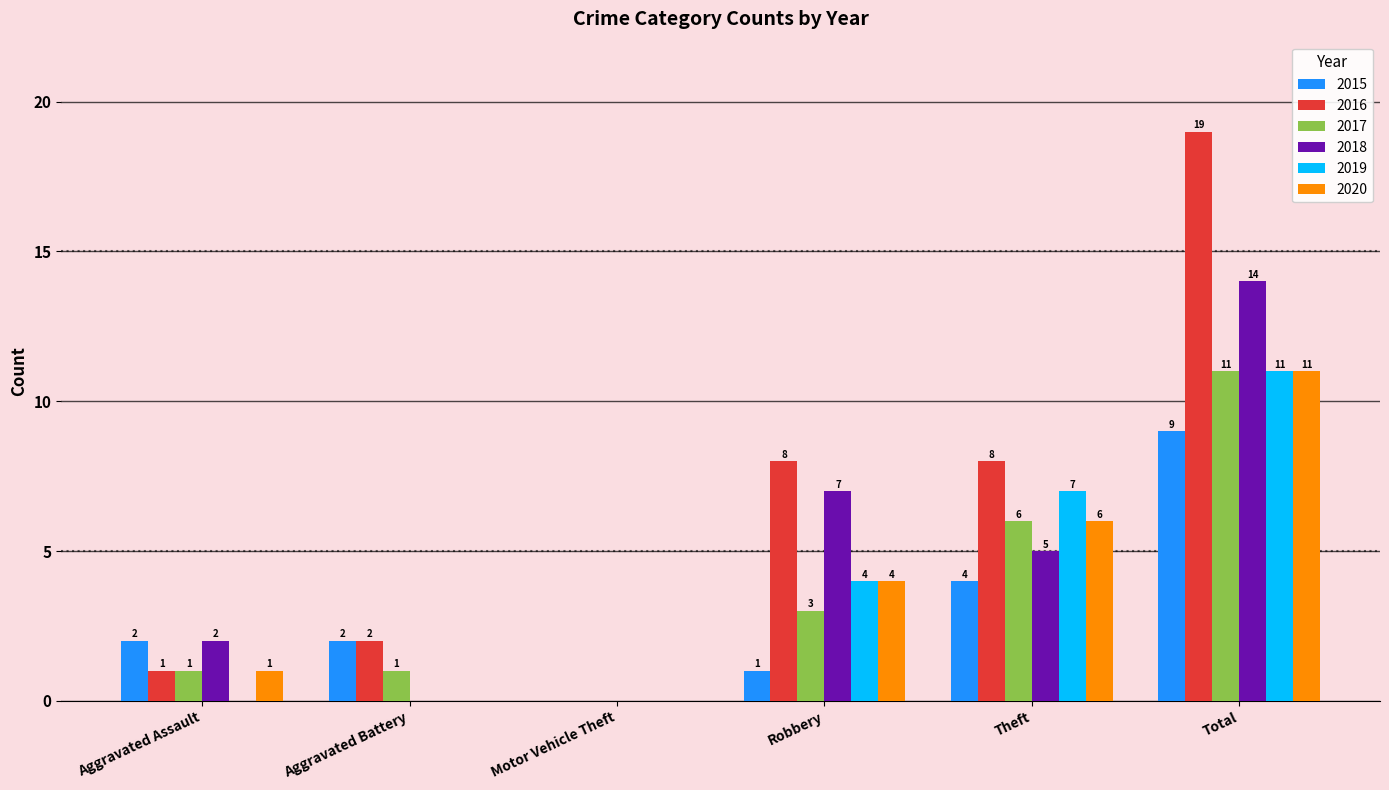

At which category is the sum across all series the highest?

Total